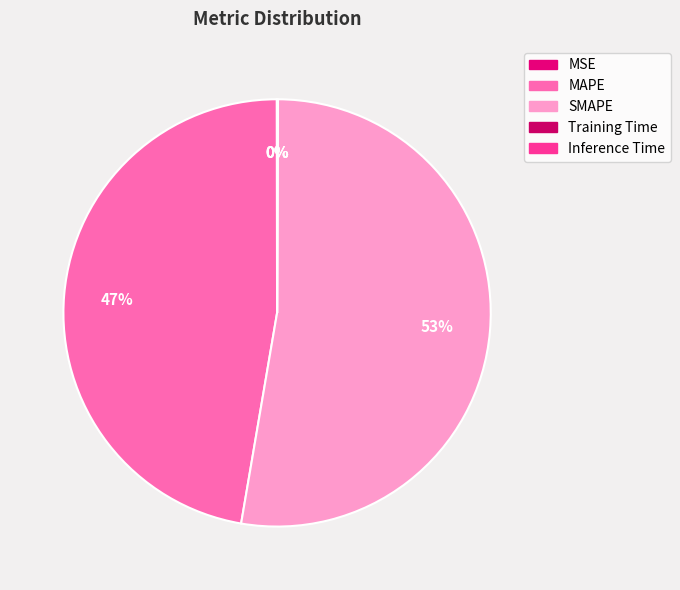

Is the sum of MAPE and MSE greater than half?

No